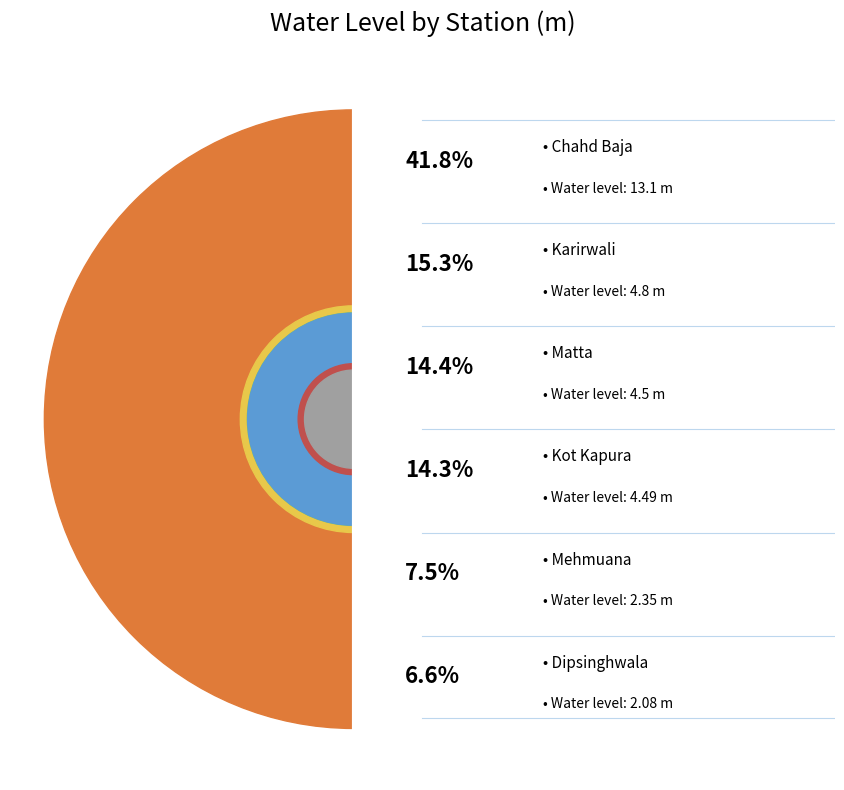

How many slices are in this pie chart?

6